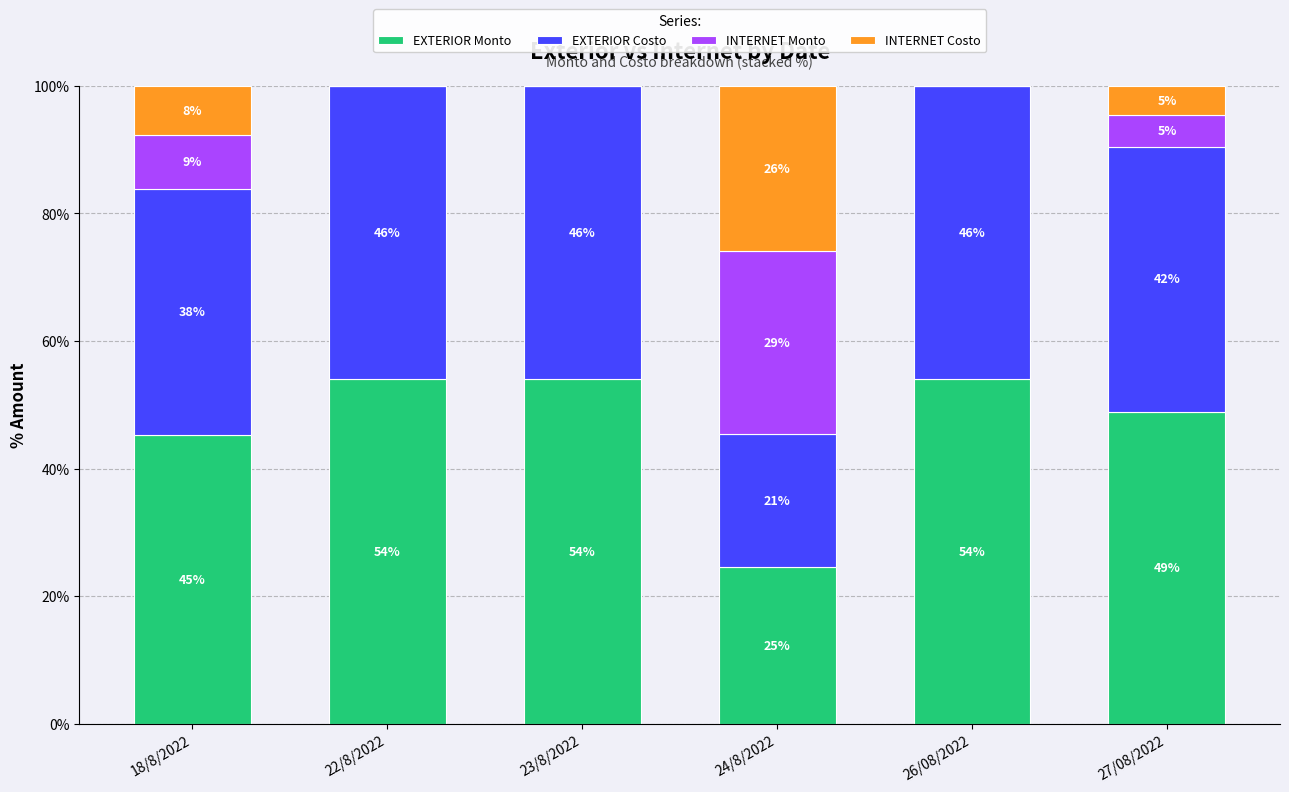

Are the bars grouped side by side (vs. stacked)?

No